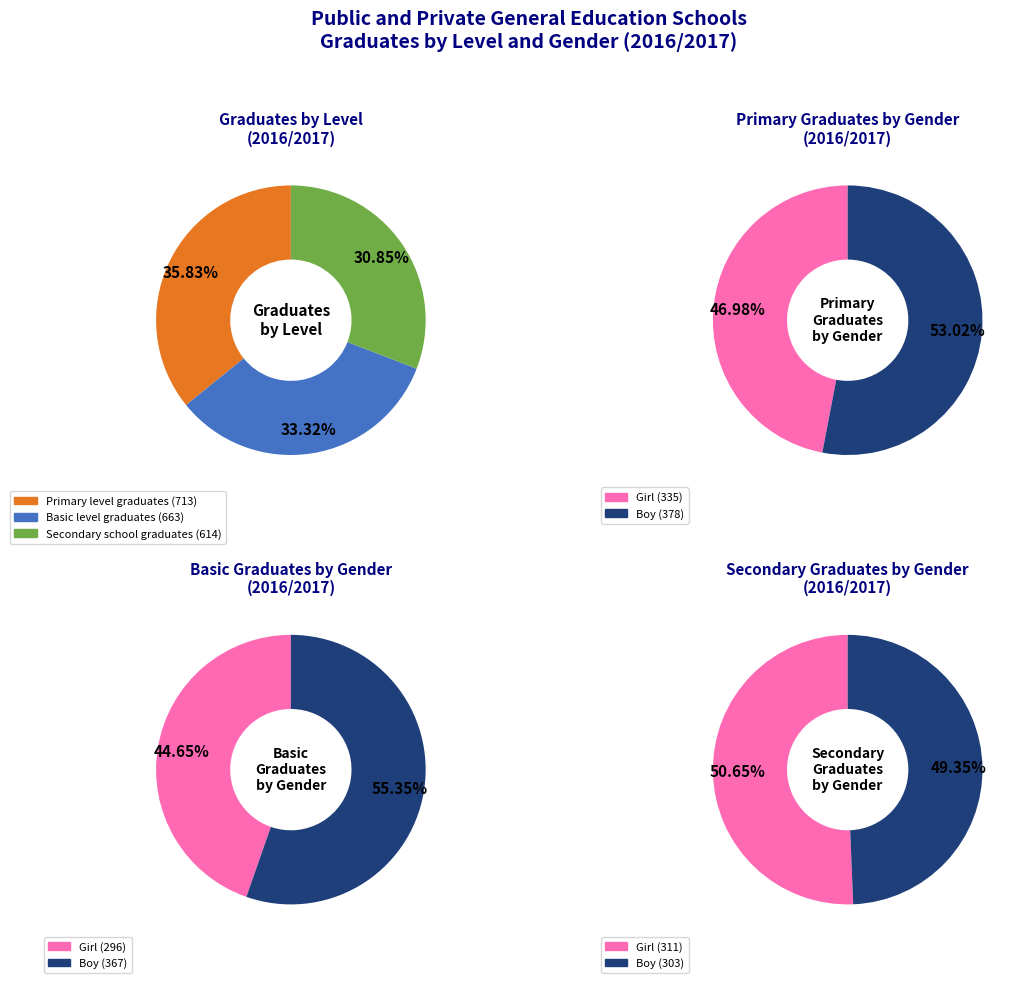

How many segments does this pie chart have?

3